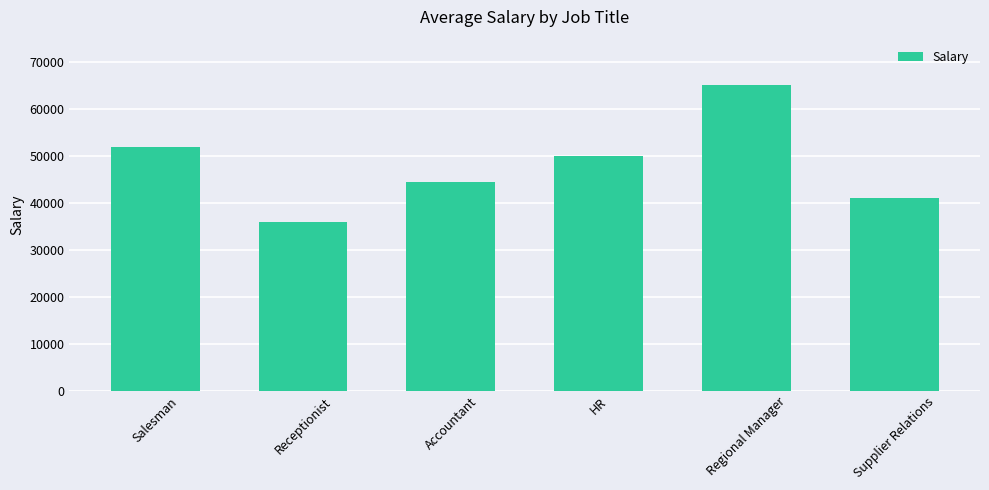

Reading right to left, what are all the values shown in this chart?

Supplier Relations=41000	Regional Manager=65000	HR=50000	Accountant=44500	Receptionist=36000	Salesman=52000